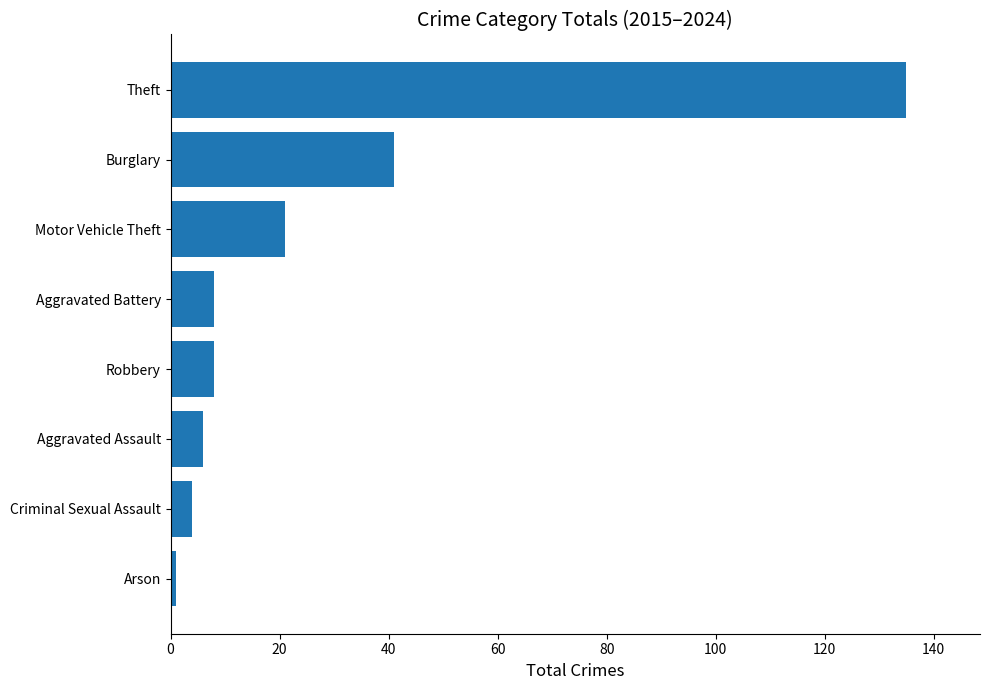

What is the difference between the maximum and minimum values?

134